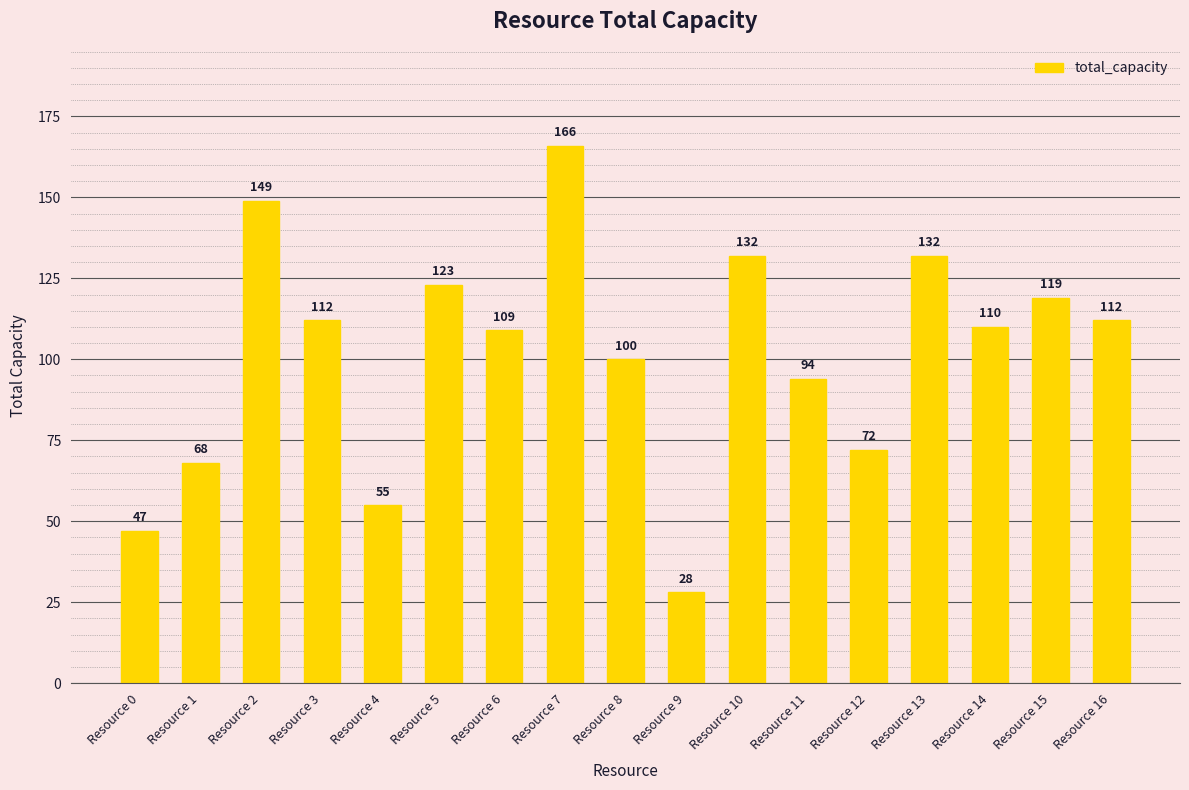

The value at Resource 5 is 57. True or false?

False